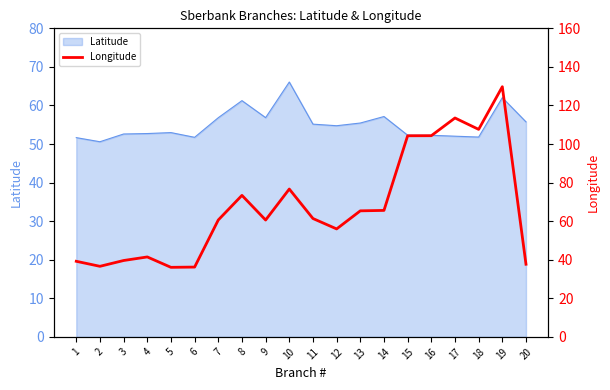

The value at 14 is 65.6. True or false?

True